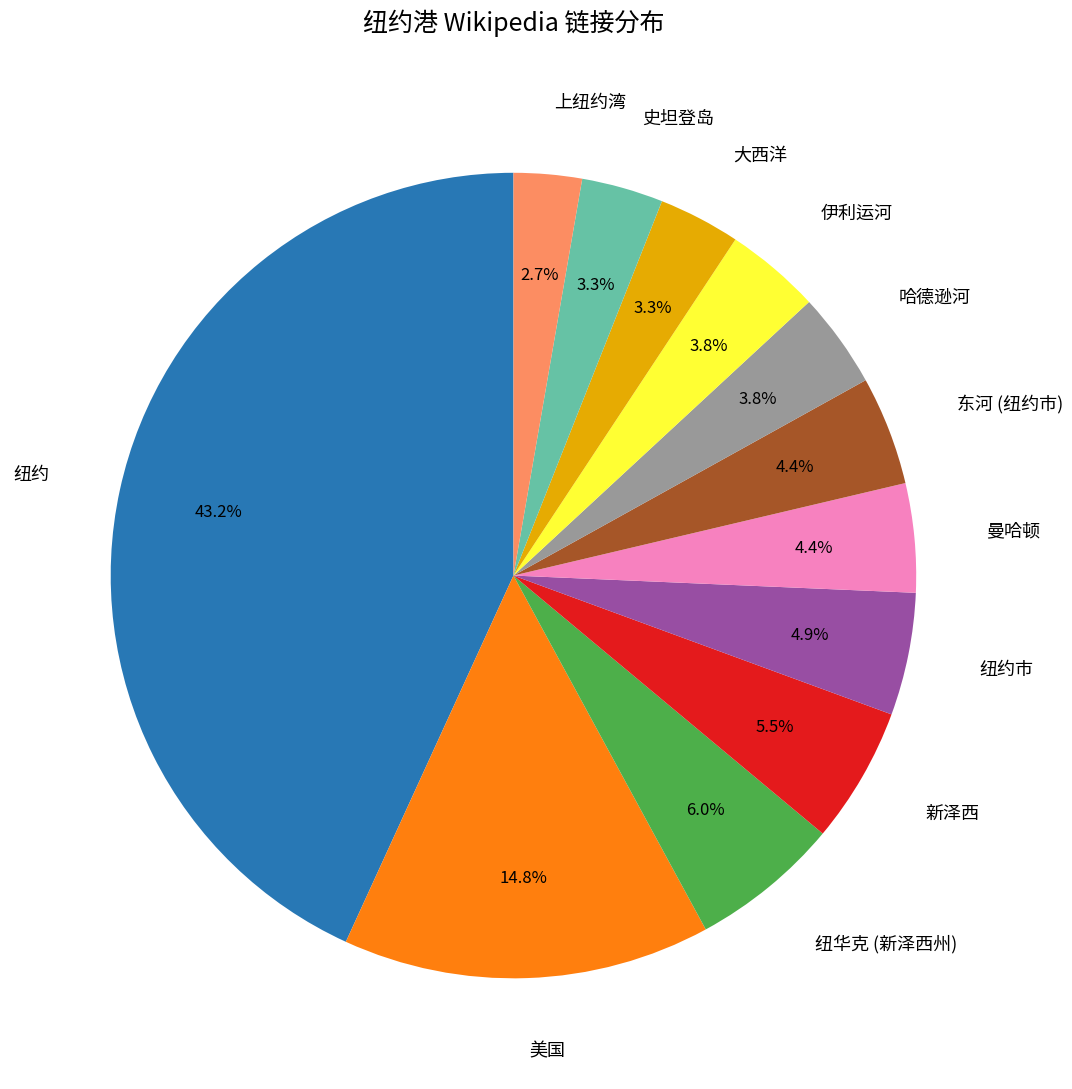

How much of the chart is everything except 大西洋?

96.7%